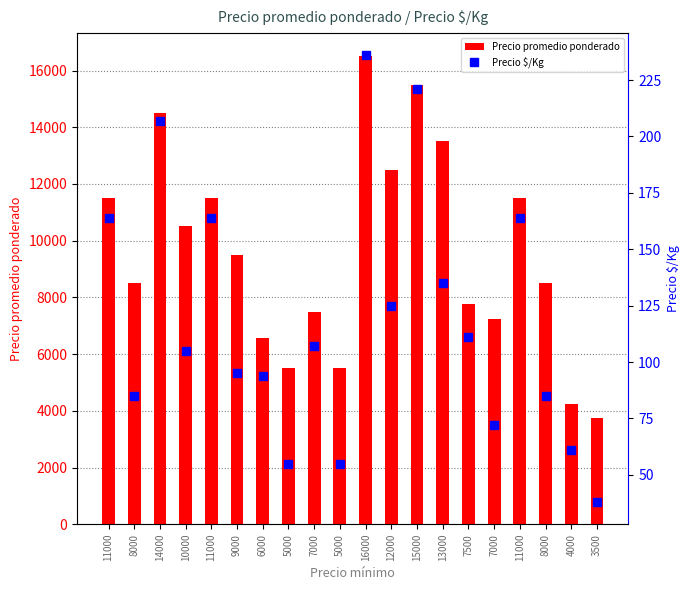

Rank the categories by Precio promedio ponderado value from highest to lowest.

16000, 15000, 14000, 13000, 12000, 11000, 11000, 11000, 10000, 9000, 8000, 8000, 7500, 7000, 7000, 6000, 5000, 5000, 4000, 3500